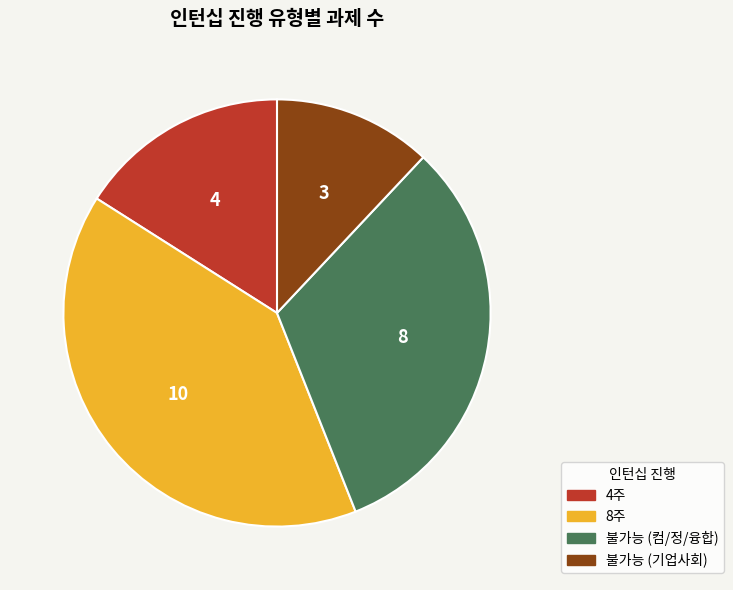

The 4주 slice represents 16% of the pie. True or false?

True